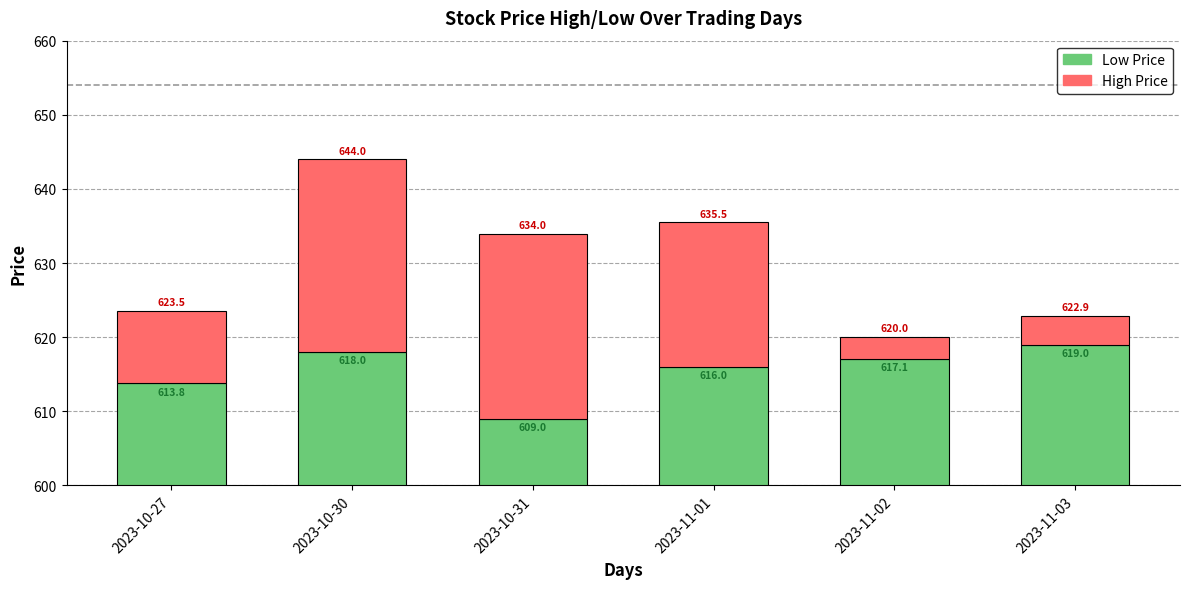

At which label does High first exceed 19?

2023-10-30